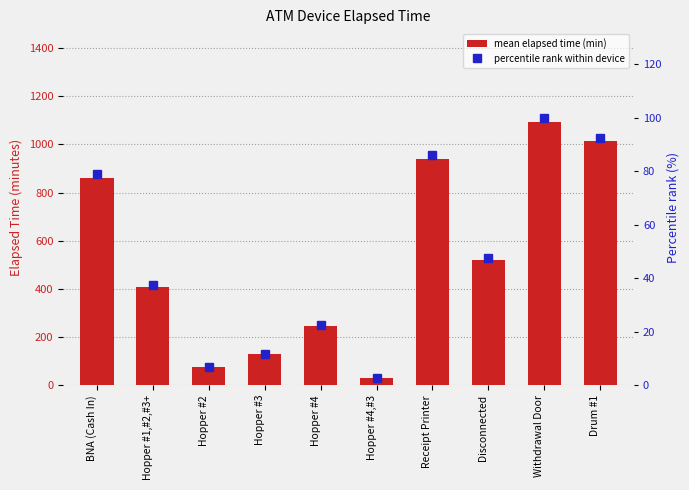

What is the maximum value for percentile rank within device?

100.0